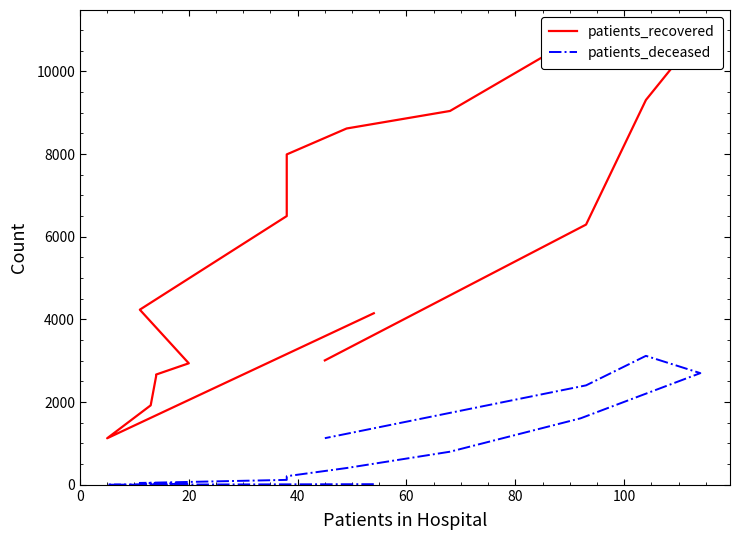

What are all the series names shown in the legend?

patients_recovered, patients_deceased